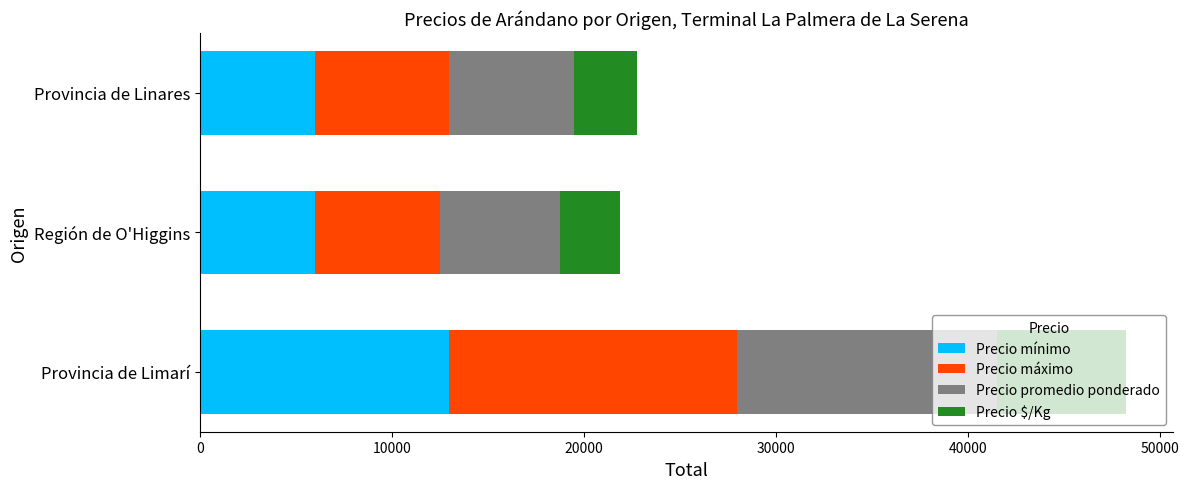

True or false: Precio mínimo has a value of 8884 at Provincia de Linares.

False